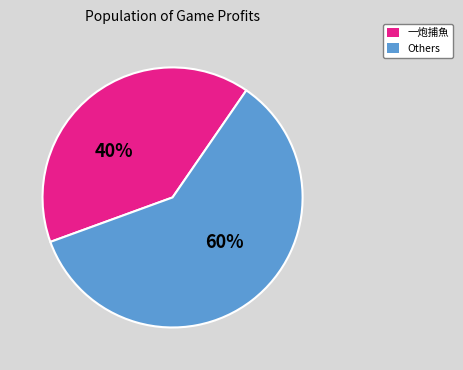

Is there any slice that represents more than half of the pie?

Yes